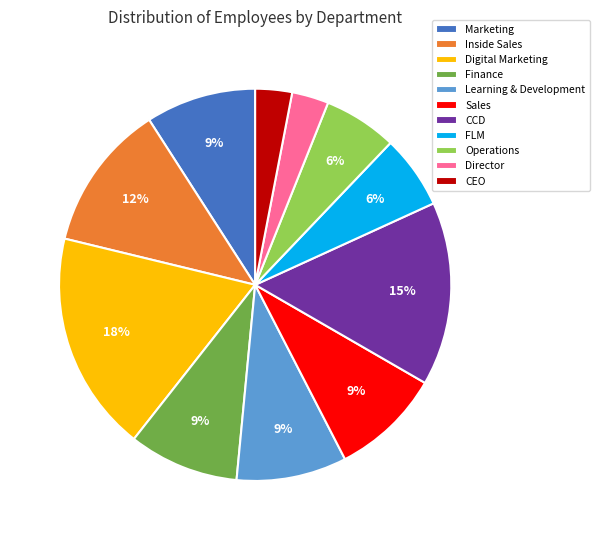

To the nearest percent, what is the difference between the Digital Marketing and Learning & Development slice percentages?

9%